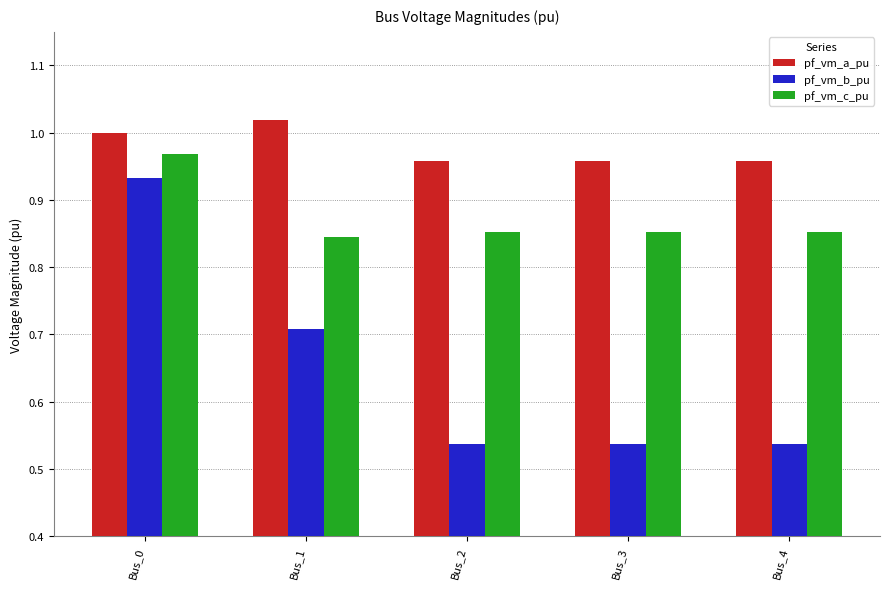

Which series has the widest spread of values?

pf_vm_b_pu